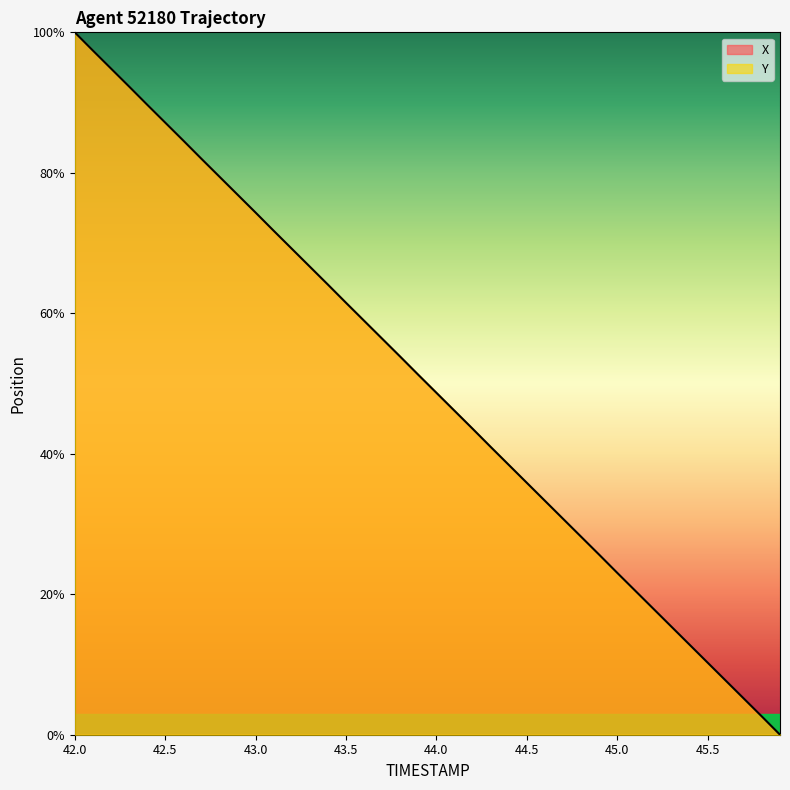

How many values are below 51?

20